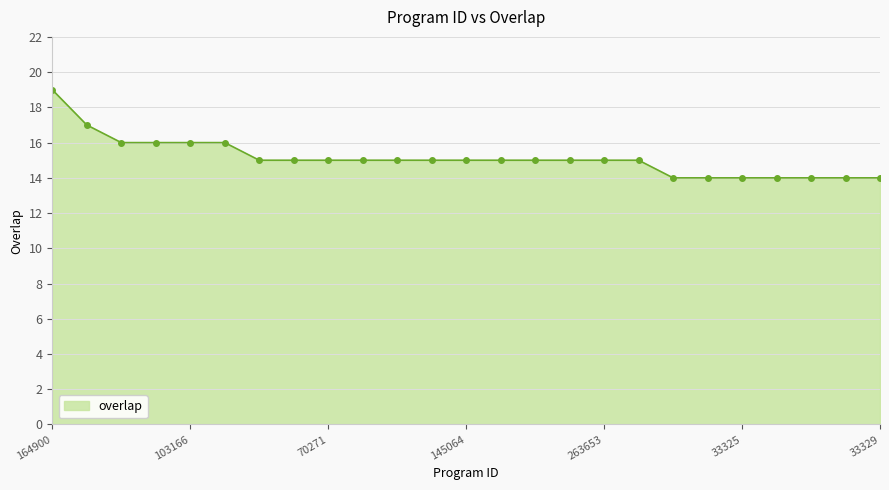

How many categories are shown in the chart?

25